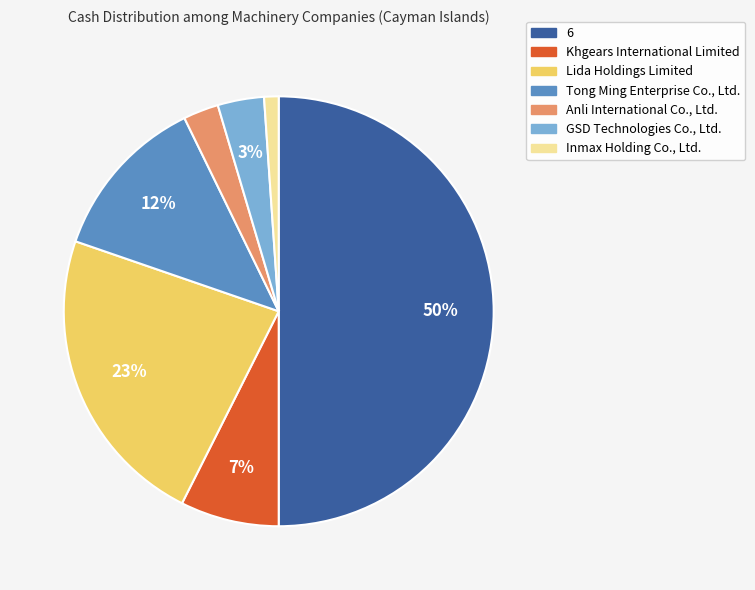

To the nearest percent, what is the combined percentage of Anli International Co., Ltd. and Khgears International Limited?

10%